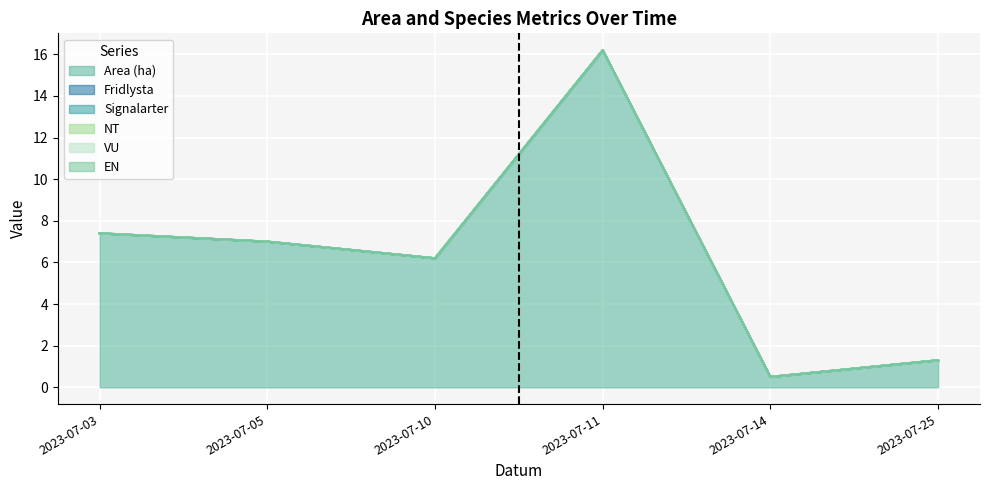

What are all the series names shown in the legend?

Area (ha), Fridlysta, Signalarter, NT, VU, EN